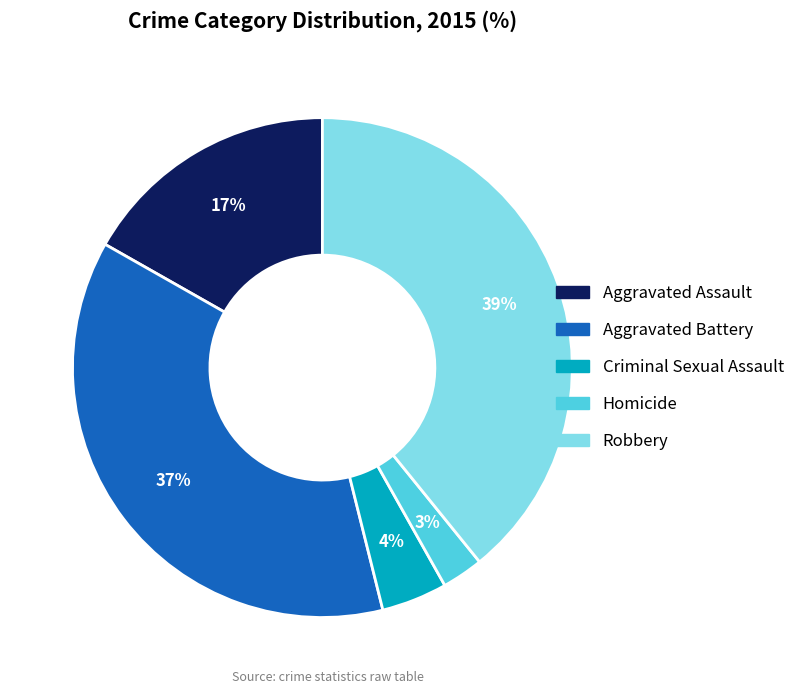

Combined, do Homicide and Aggravated Assault account for over 50%?

No